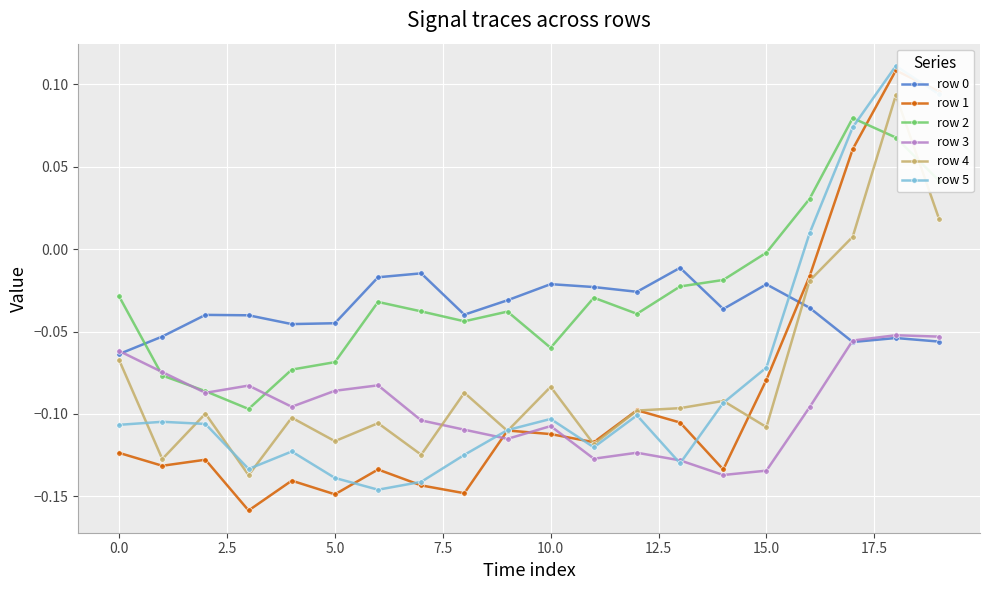

How many intersections are there between row 2 and row 5?

1